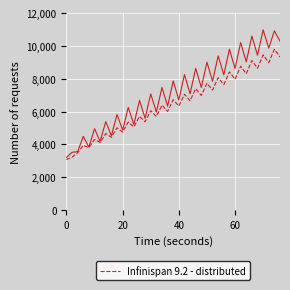

How many series are shown in this chart?

1